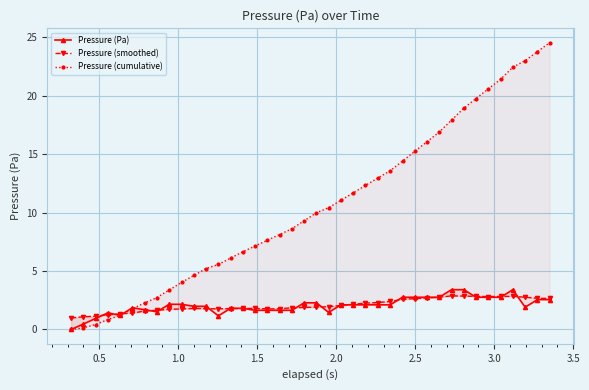

How many times do Pressure (smoothed) and Pressure (cumulative) cross each other?

1